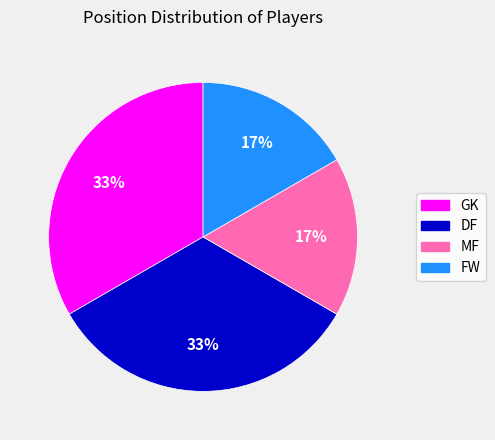

How many slices are in this pie chart?

4